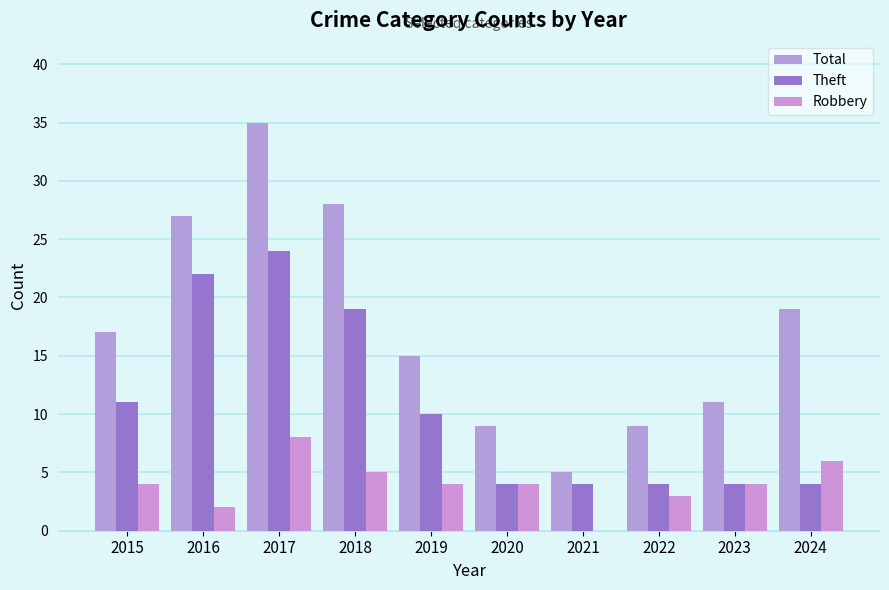

The value of Theft at 2019 is 14. True or false?

False